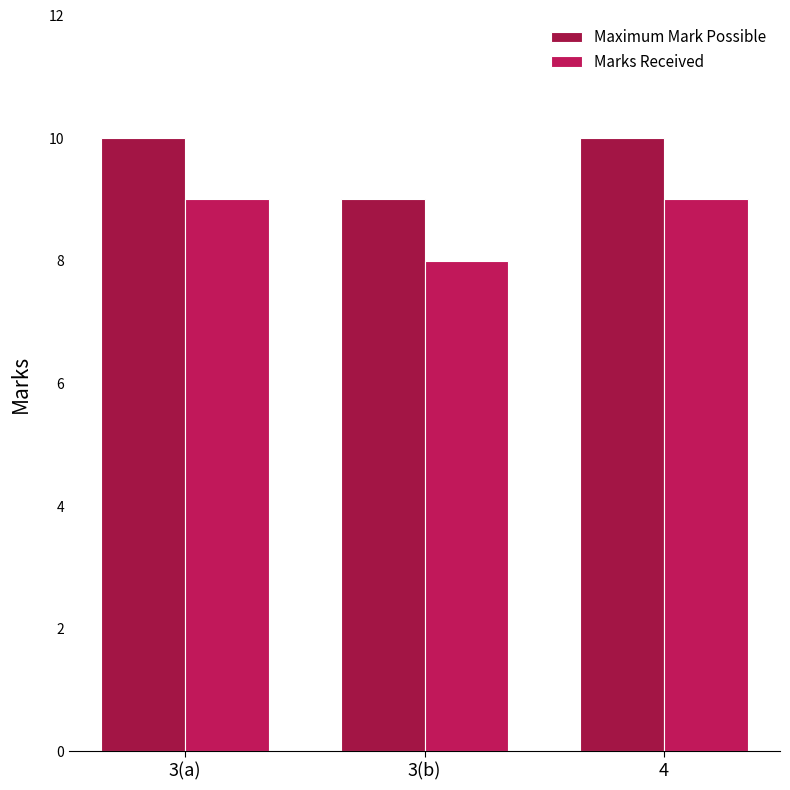

What is the sum of the Marks Received values at 4 and 3(b)?

17